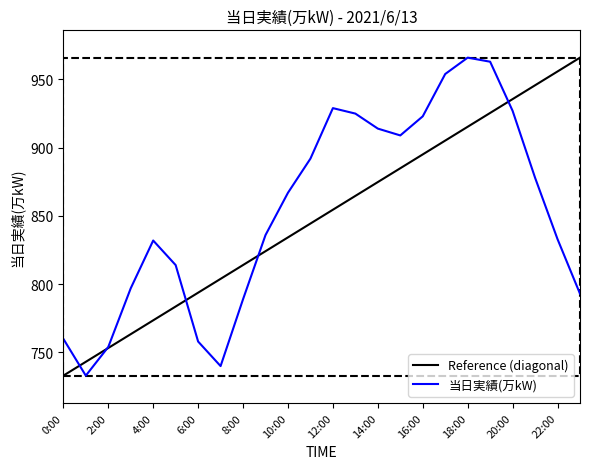

What is the smallest value displayed?

733.0